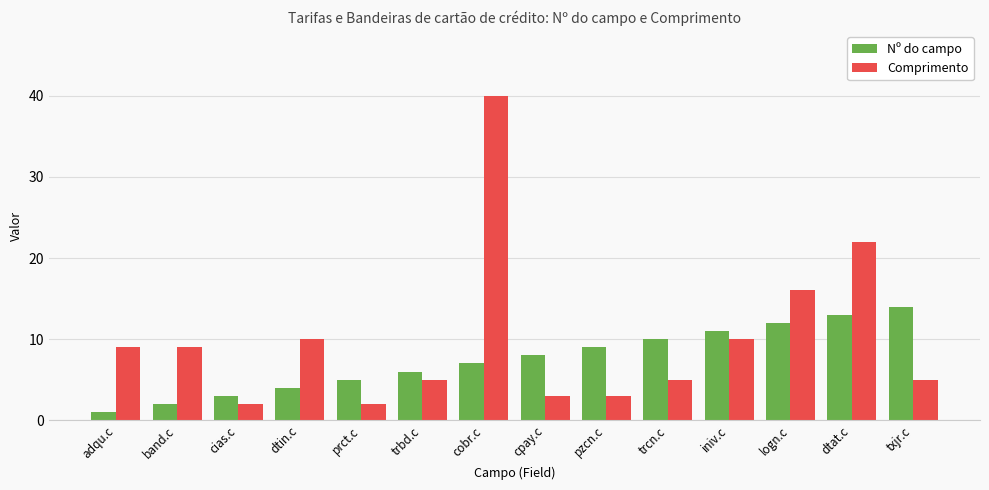

Reading right to left, what are all the values shown in this chart?

Nº do campo: 14	13	12	11	10	9	8	7	6	5	4	3	2	1
Comprimento: 5	22	16	10	5	3	3	40	5	2	10	2	9	9